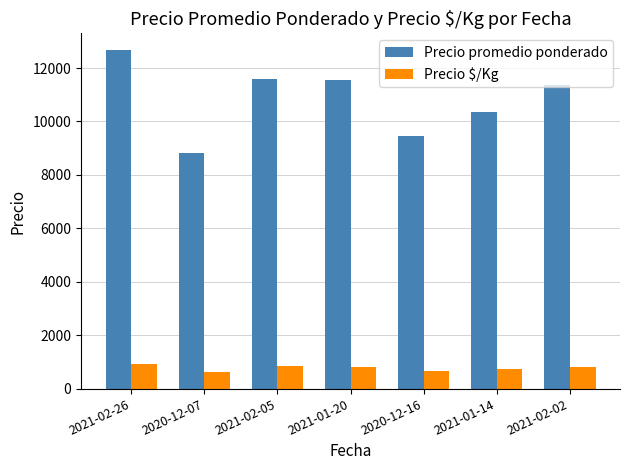

At which label is Precio promedio ponderado closest to 10736?

2021-01-14